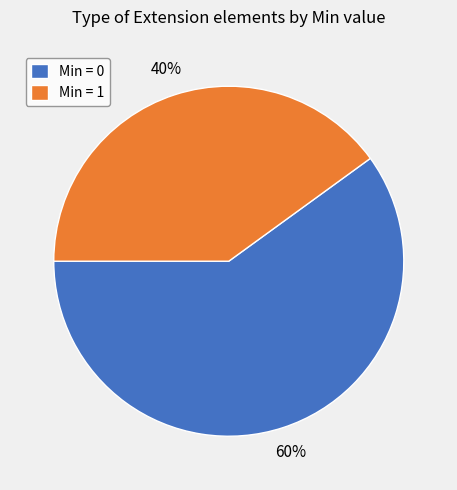

What is the ratio of the value at Min = 1 to the value at Min = 0?

0.7